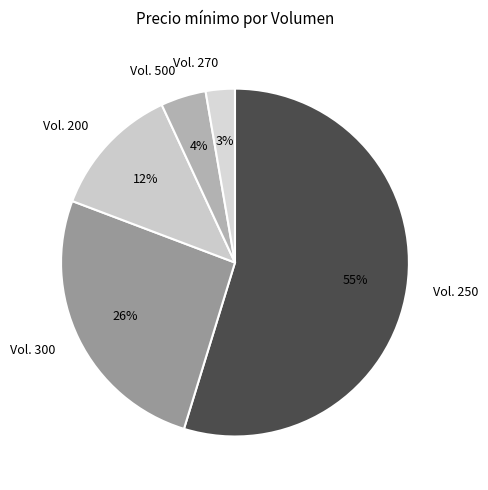

The Vol. 200 slice represents 24% of the pie. True or false?

False